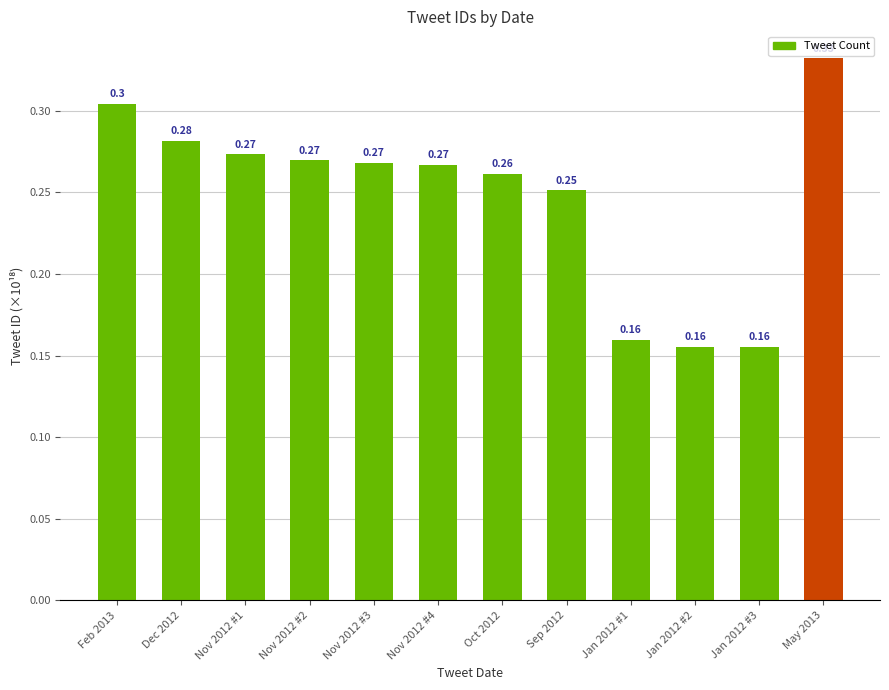

What is the label of the 3rd bar from the right?

Jan 2012 #2